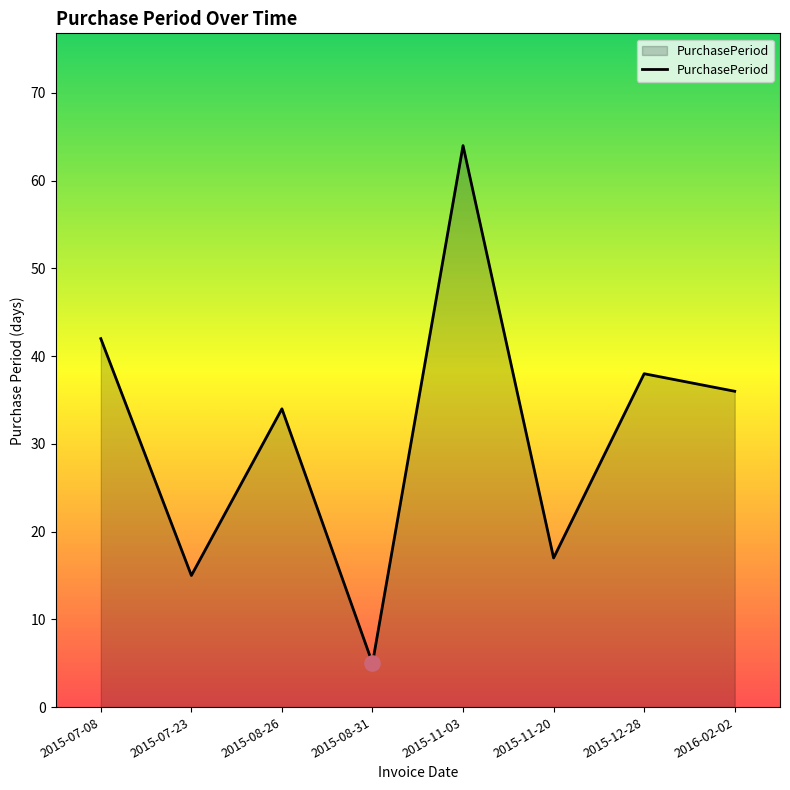

What is the ratio of the value at 2015-11-20 to the value at 2015-11-03?

0.3